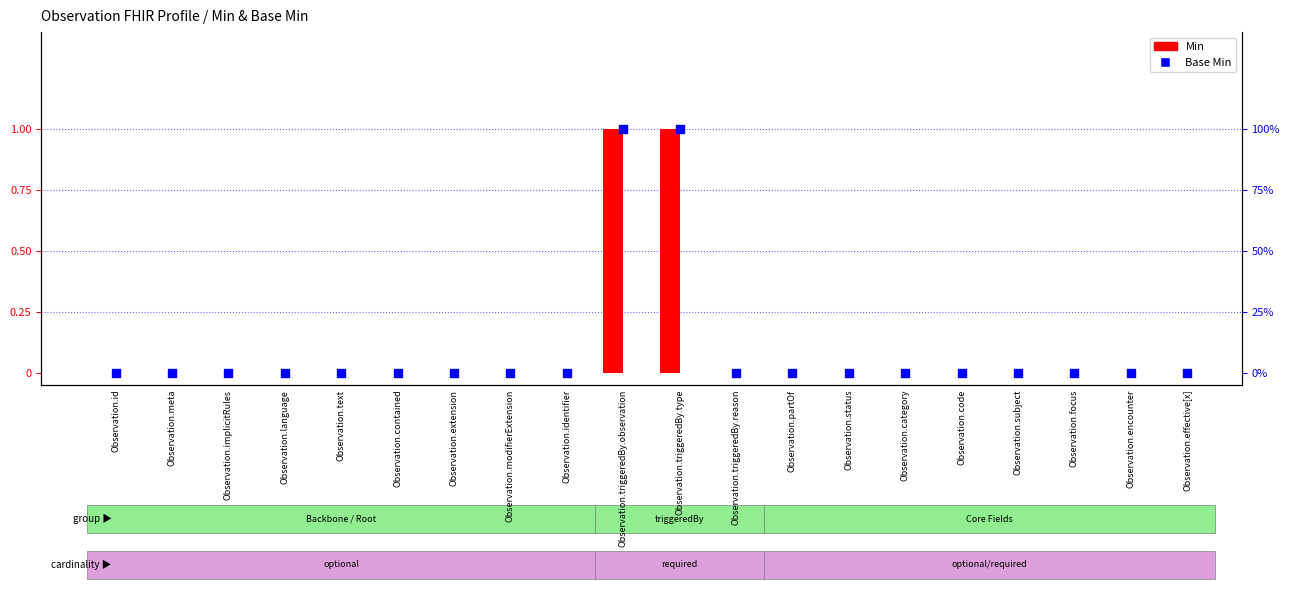

Which series reaches the minimum Y coordinate?

Min